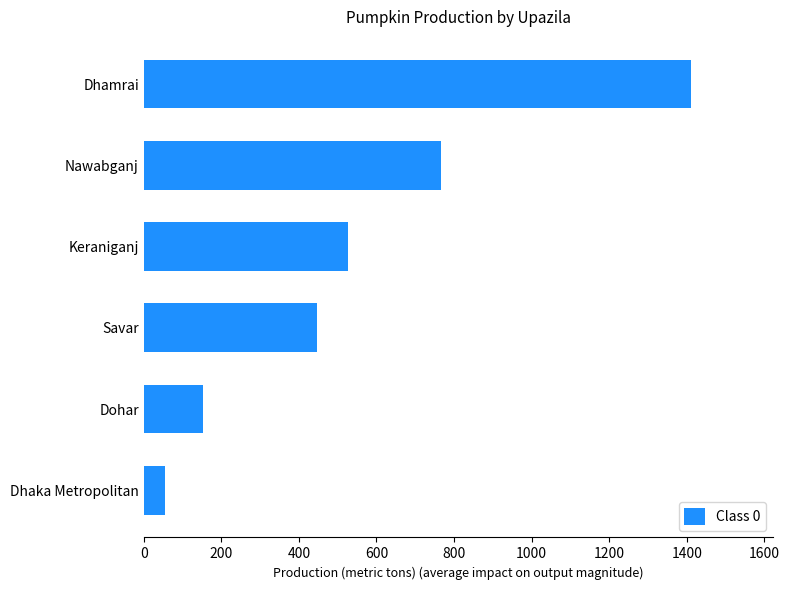

What is the change in value from Savar to Dhamrai?

+964